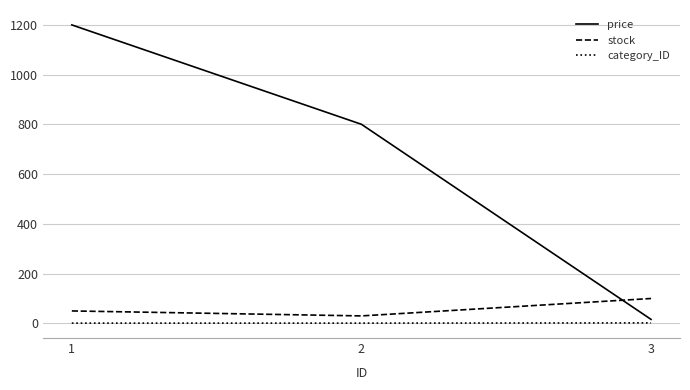

Where is price nearest to the value 608?

2